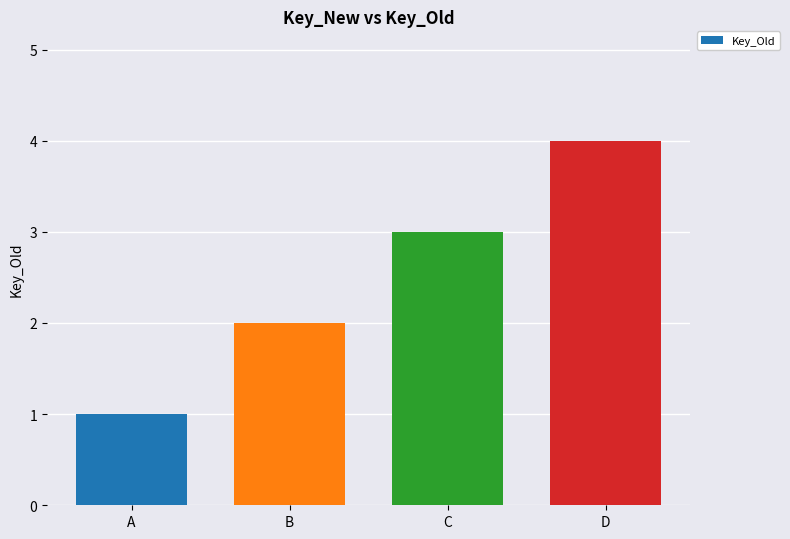

Reading right to left, transcribe all the data shown in this chart.

4	3	2	1